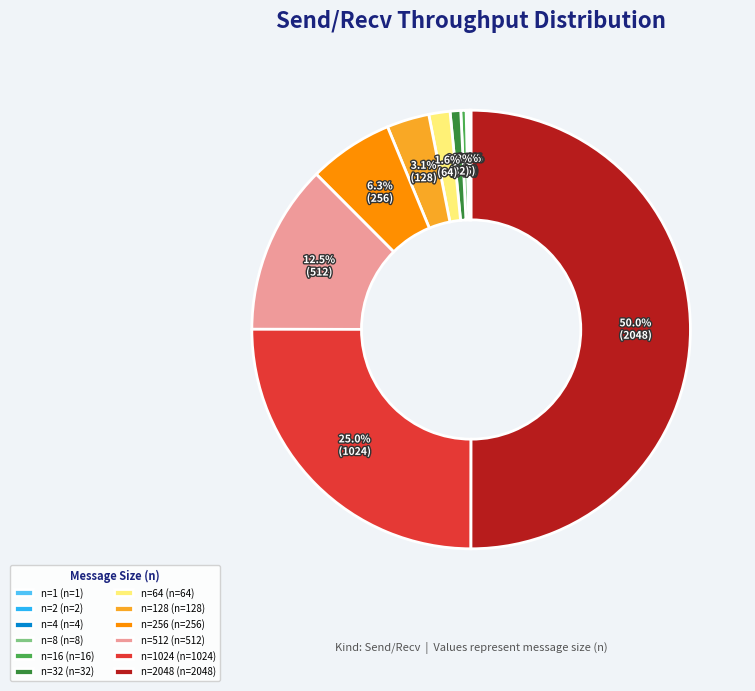

What is the majority slice?

n=2048 (n=2048)